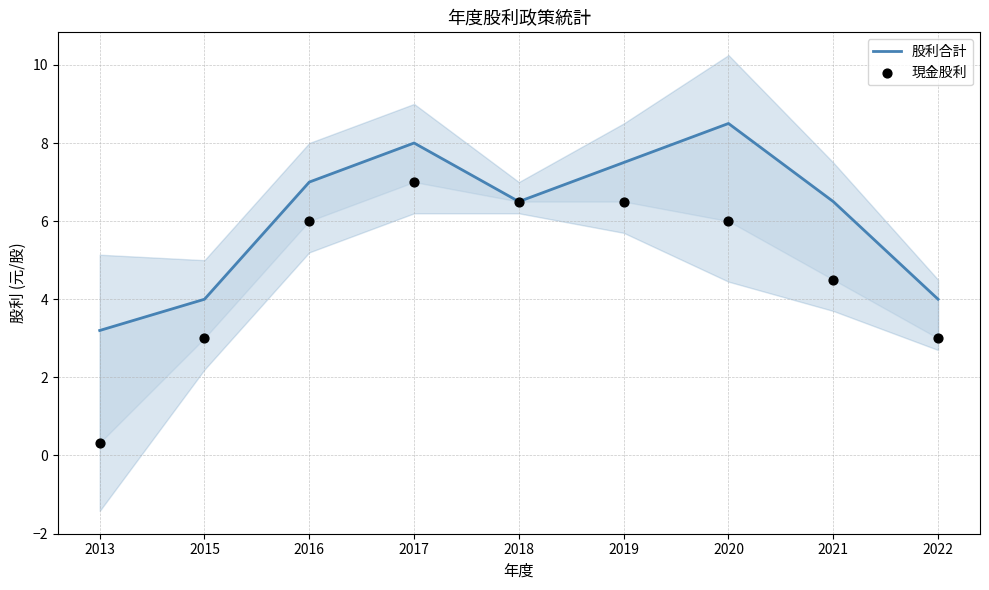

What are all the series names shown in the legend?

股利合計, 現金股利